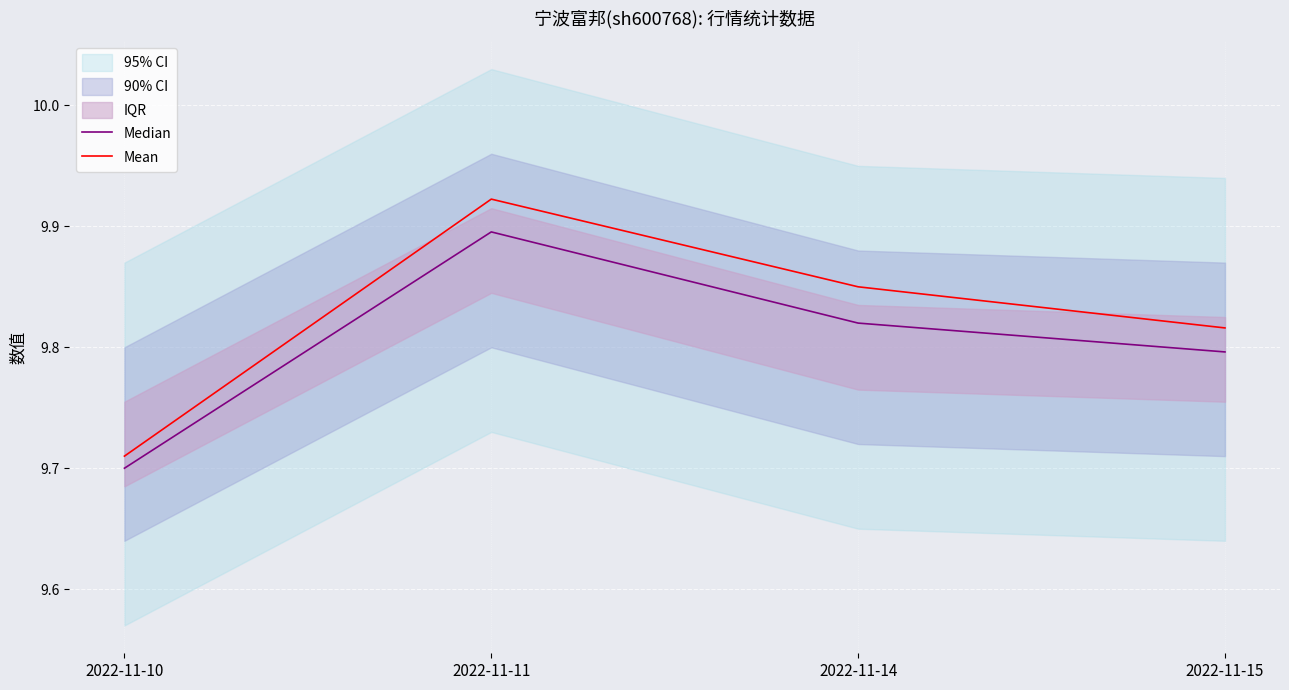

How many categories are shown in the chart?

4